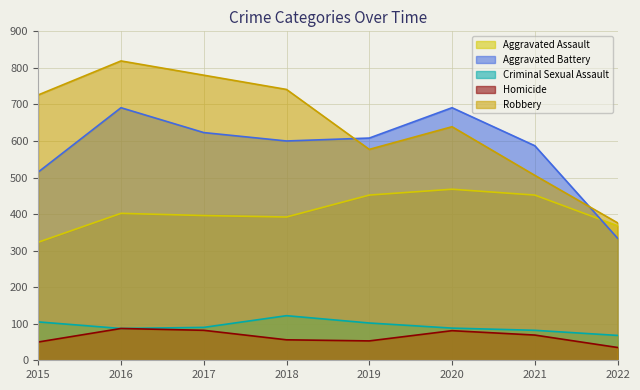

At which label does Homicide first exceed 69?

2016